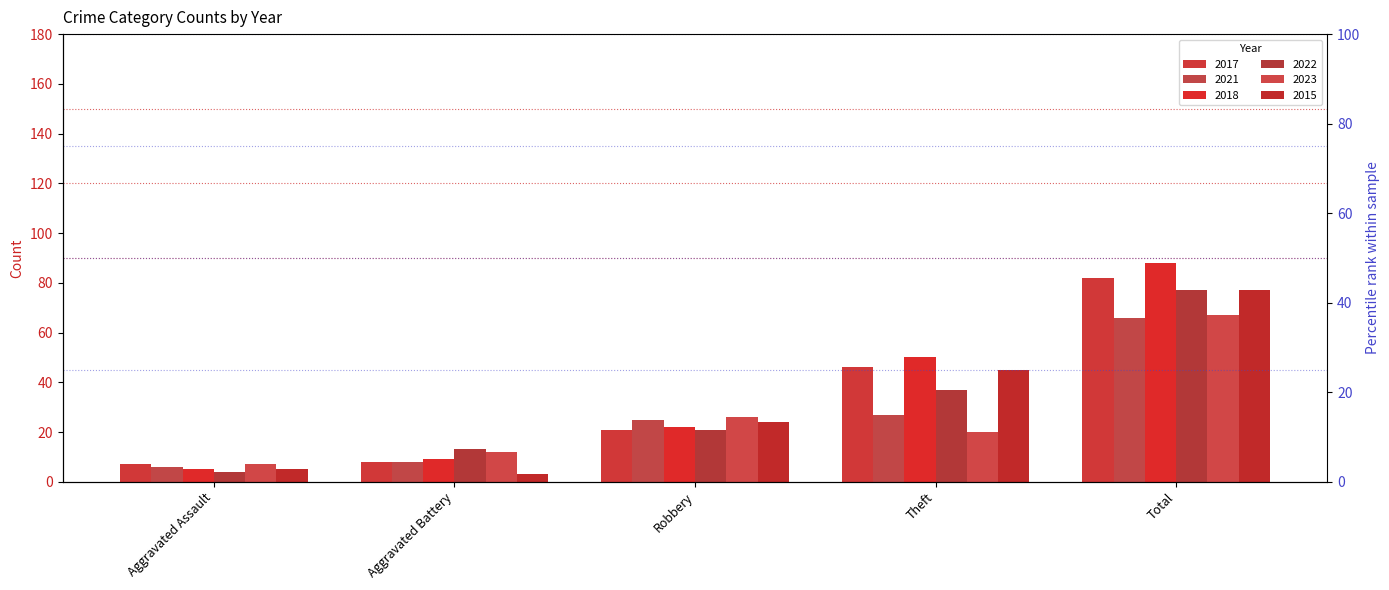

What position from the left is Aggravated Battery?

2